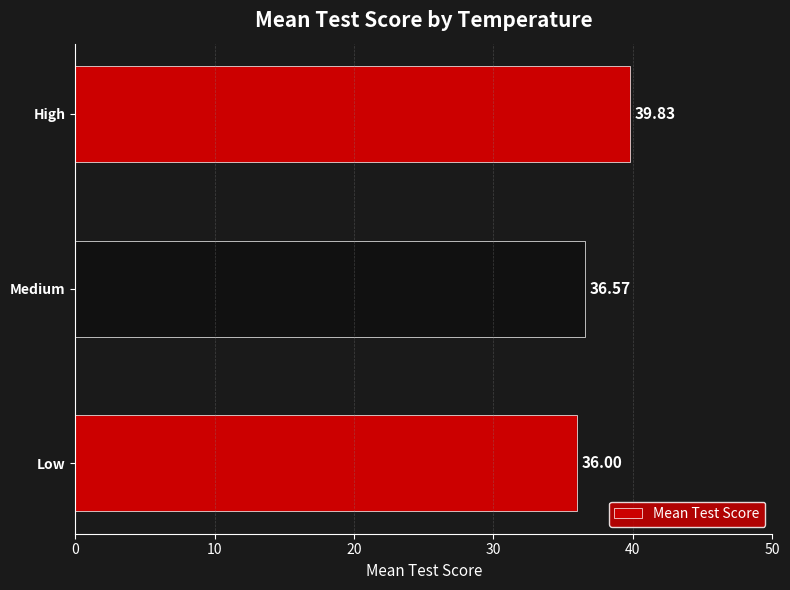

What is the minimum value shown in the chart?

36.0